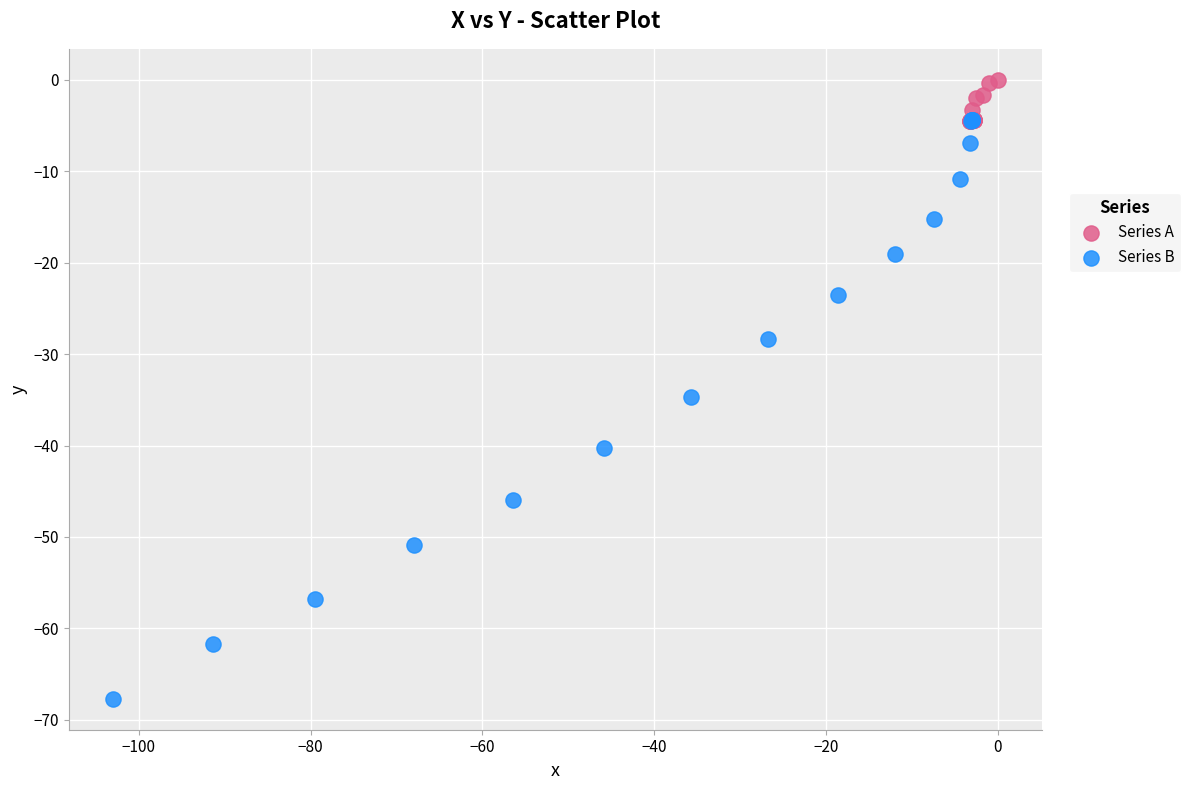

Which series reaches the maximum Y coordinate?

Series A